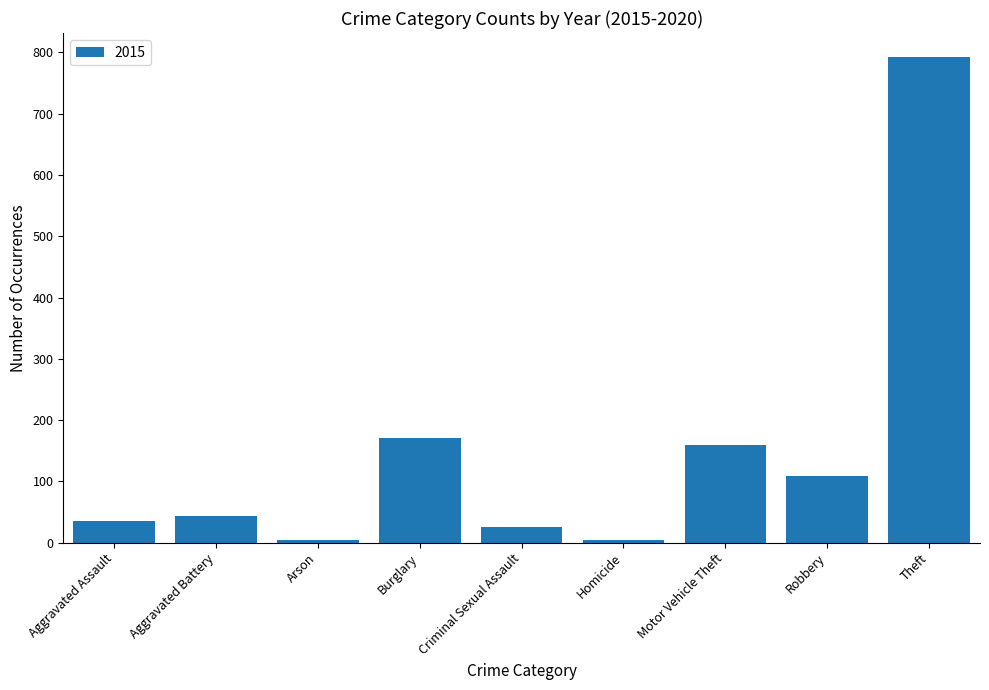

What is the approximate value at Motor Vehicle Theft?

159